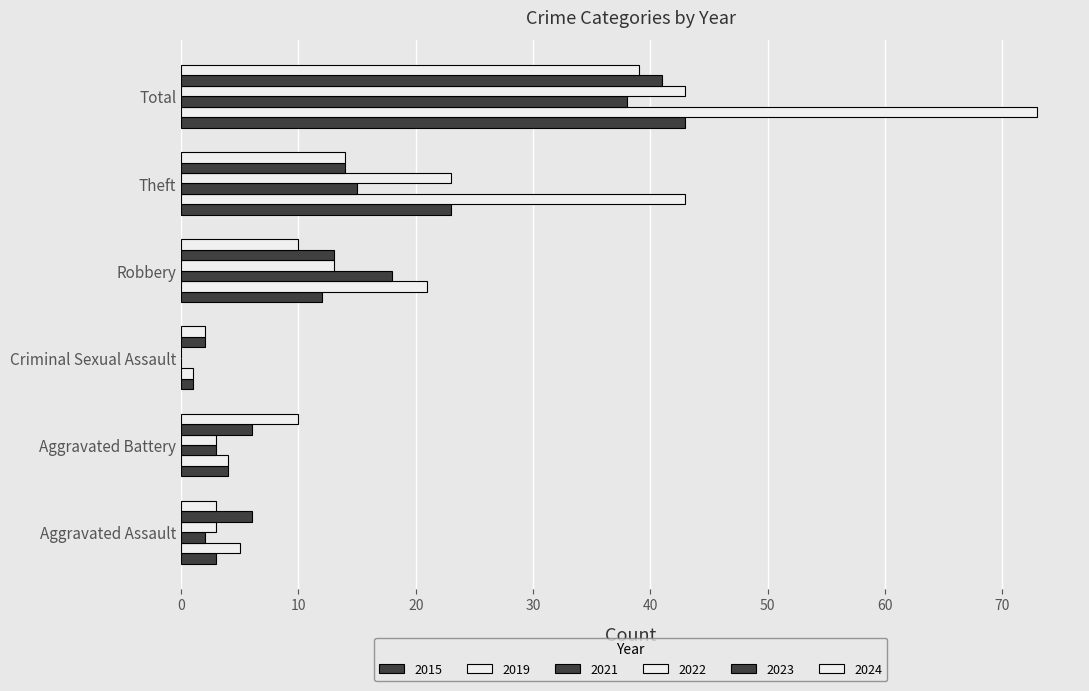

What is the difference between the 2024 values at Total and Robbery?

29